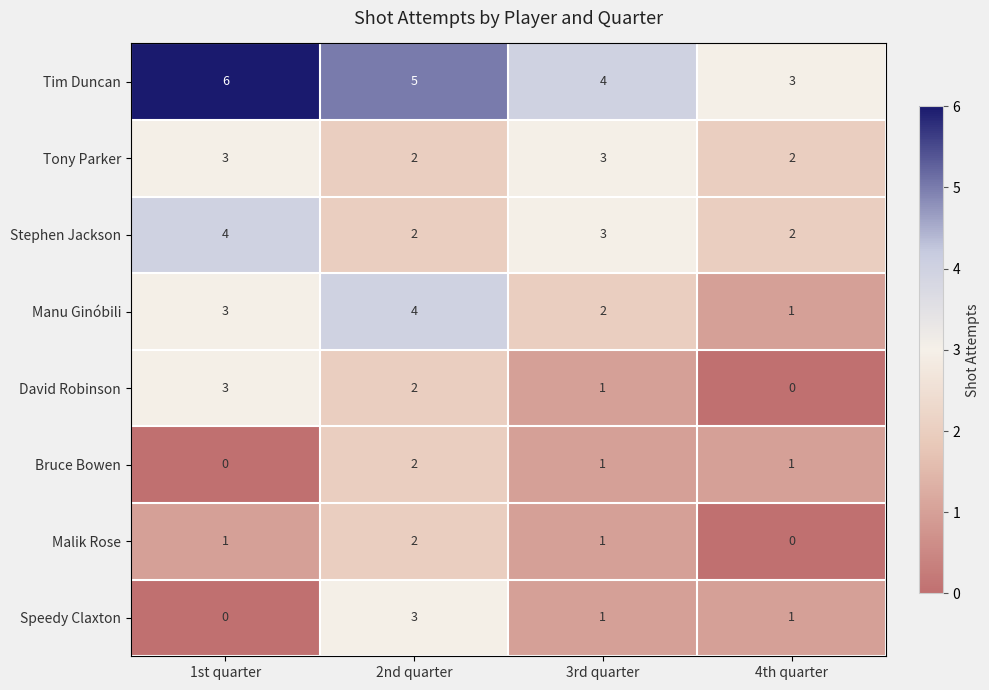

List the labels in order of David Robinson value, smallest first.

4th quarter, 3rd quarter, 2nd quarter, 1st quarter